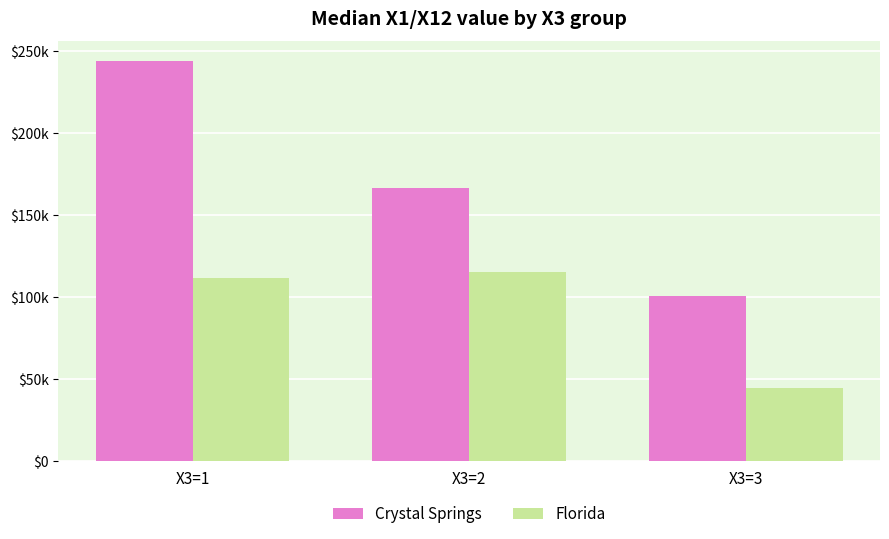

What are all the series names shown in the legend?

Crystal Springs, Florida